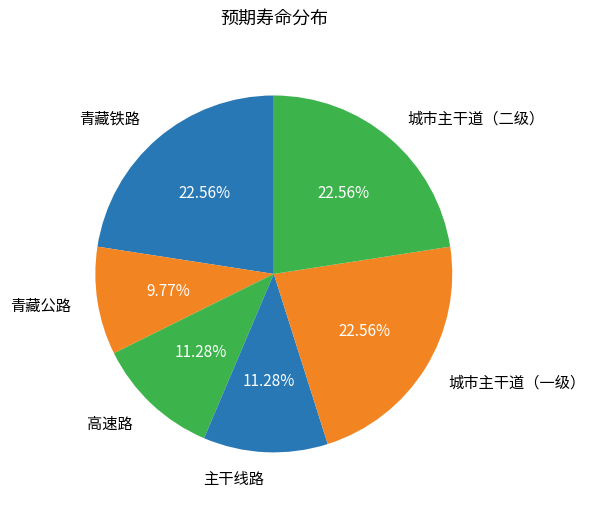

To the nearest percent, what percentage of the pie is 城市主干道（一级）?

23%